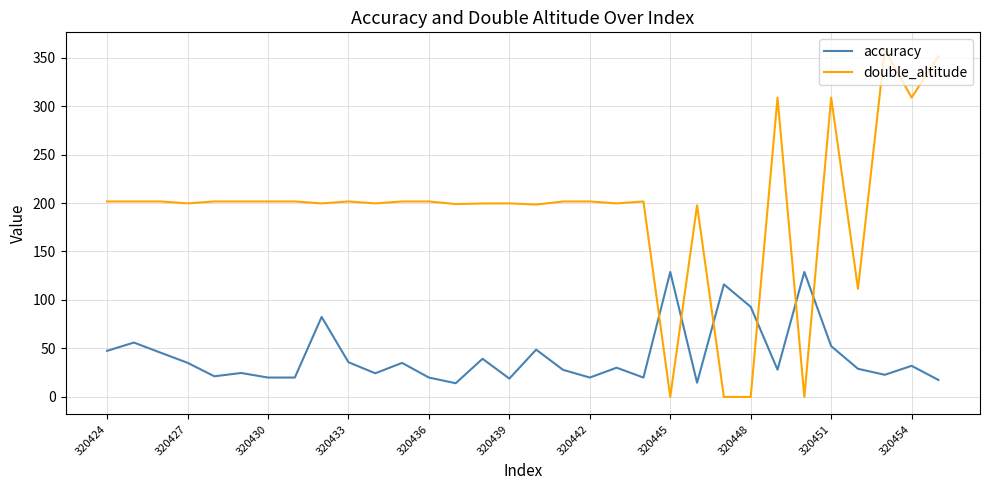

What is the lowest value of the accuracy series?

14.1